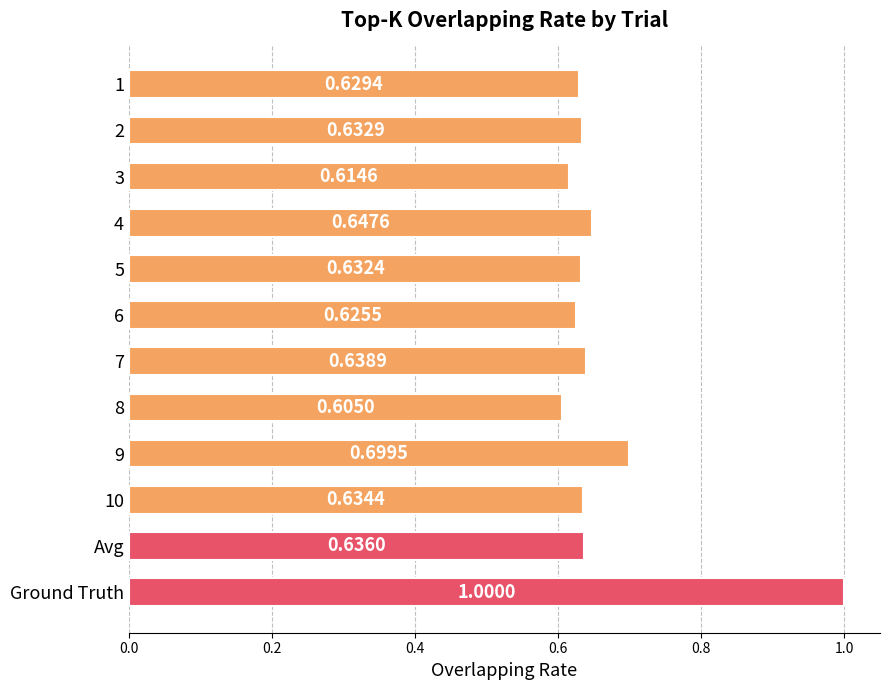

What is the difference between the maximum and minimum values?

0.4